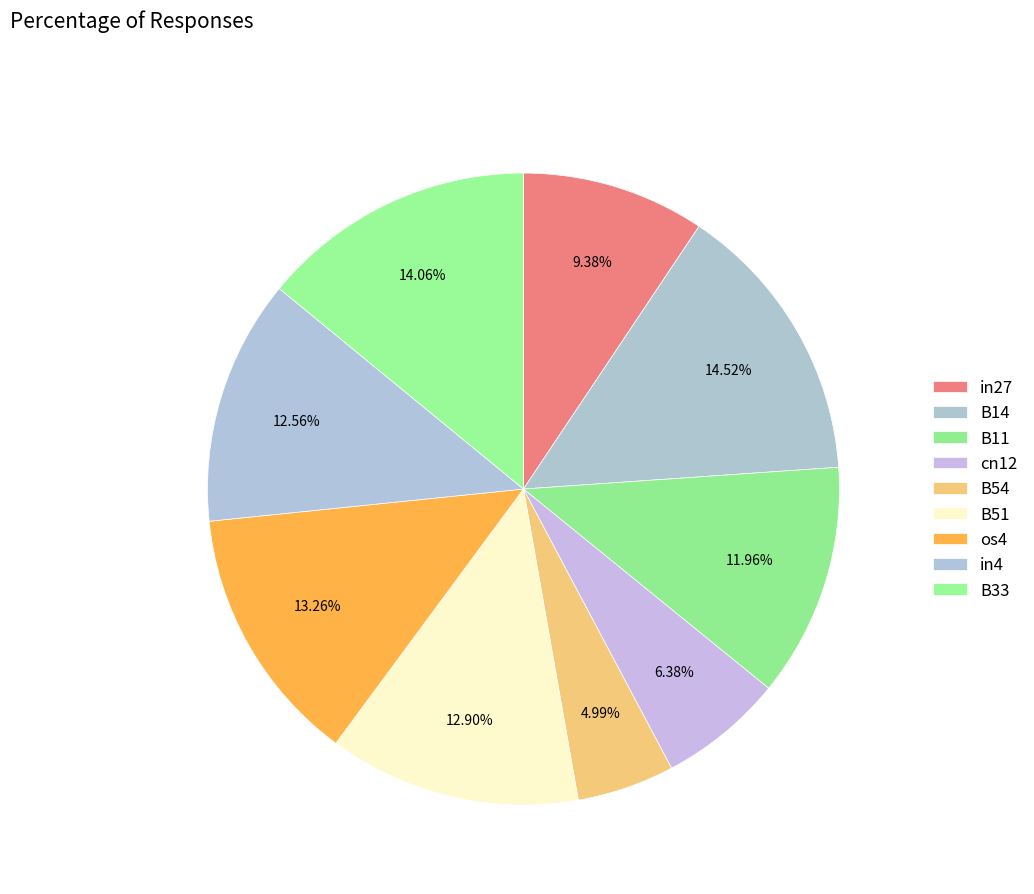

How many slices are in this pie chart?

9